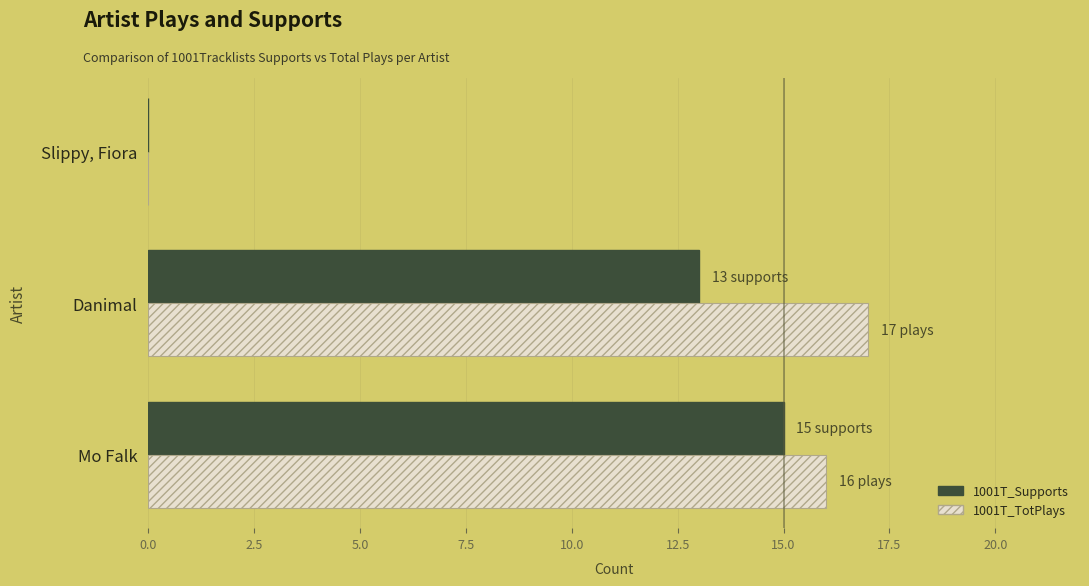

What is the highest value of the 1001T_TotPlays series?

17